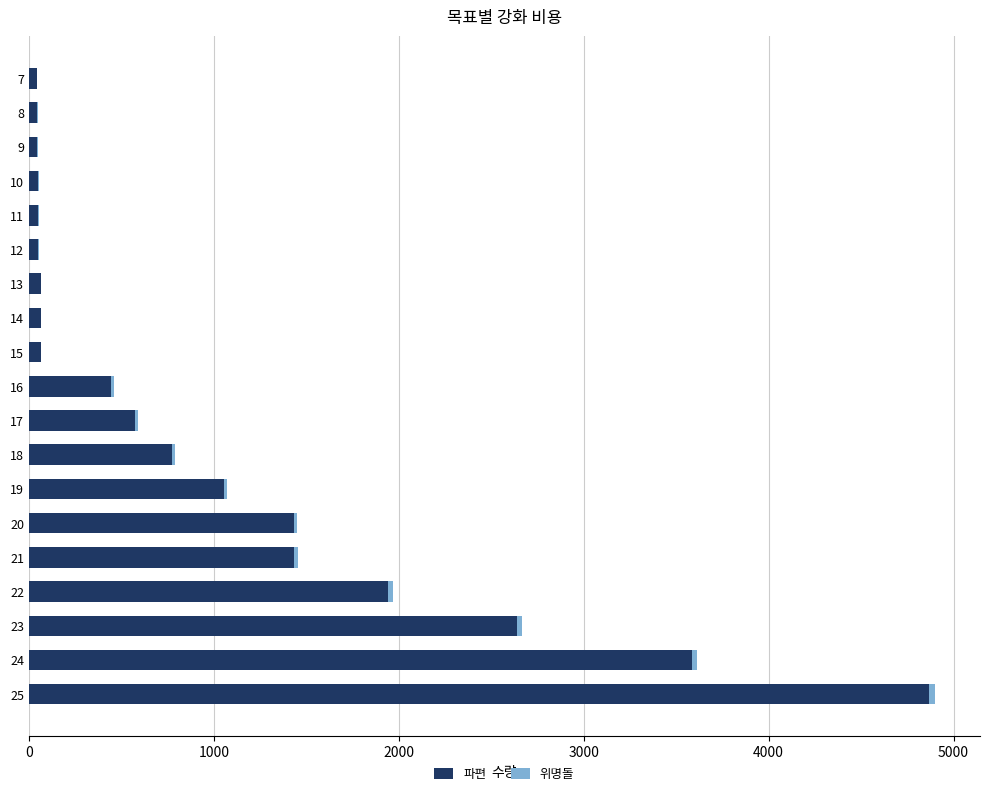

What is the highest value of the 파편 series?

4868